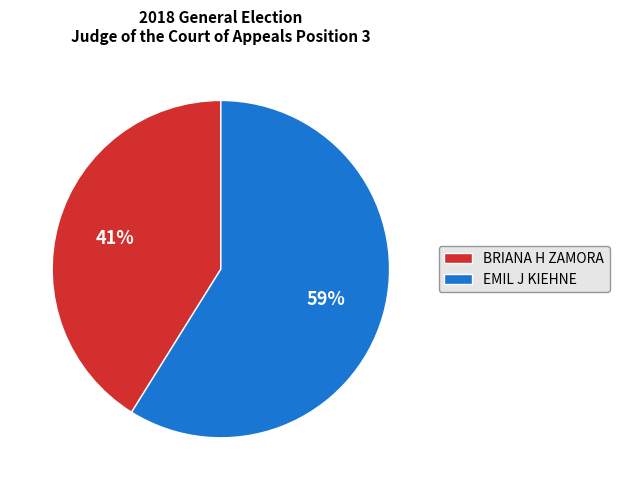

Combined, do BRIANA H ZAMORA and EMIL J KIEHNE account for over 50%?

Yes